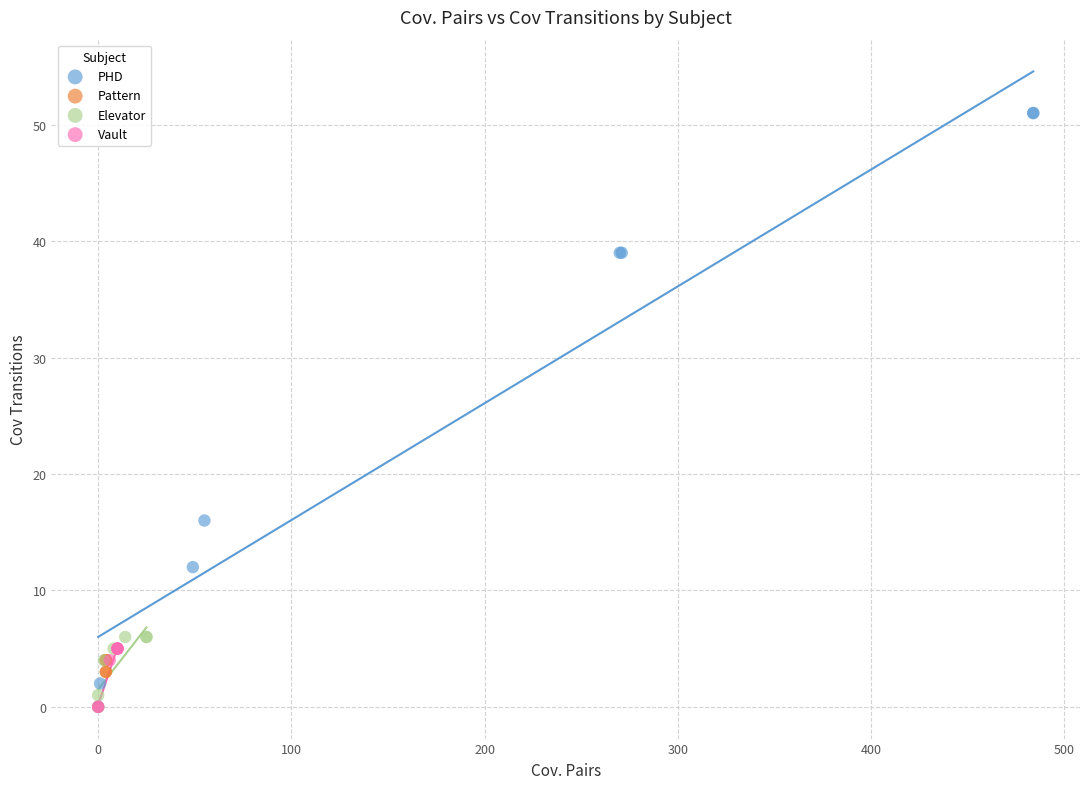

Which series has the largest Y range (max minus min)?

PHD